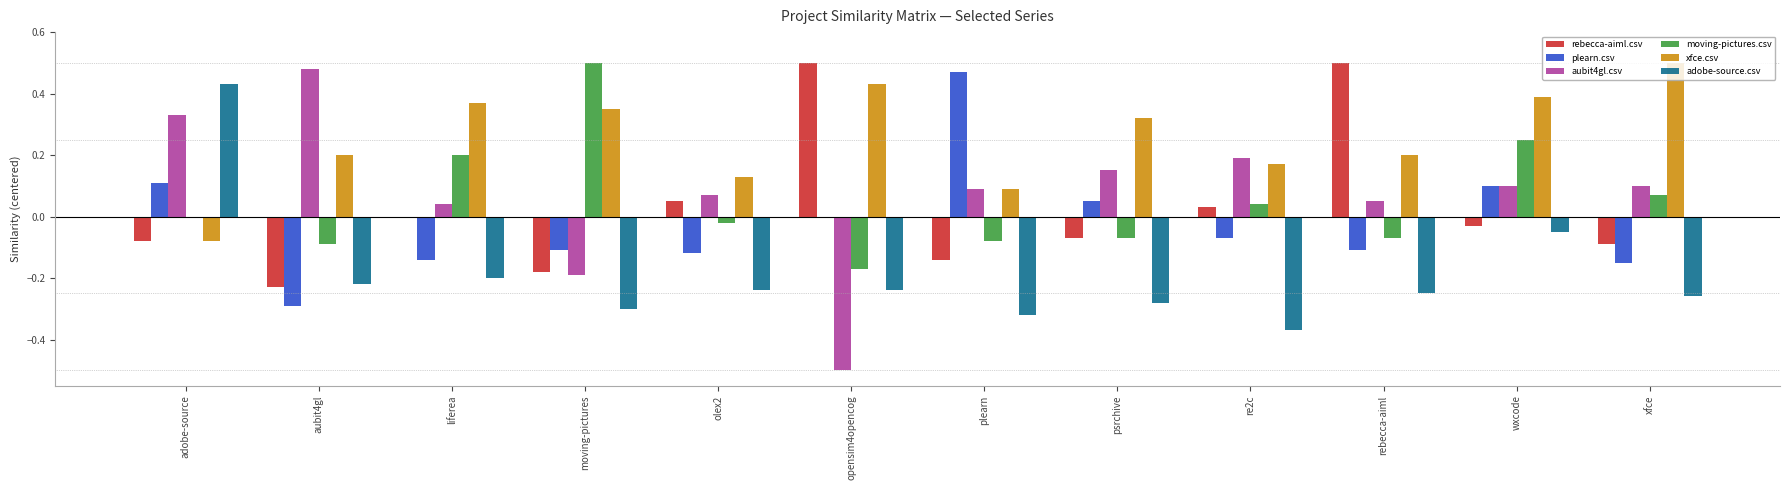

The aubit4gl.csv series shows 0.1 at xfce. True or false?

True